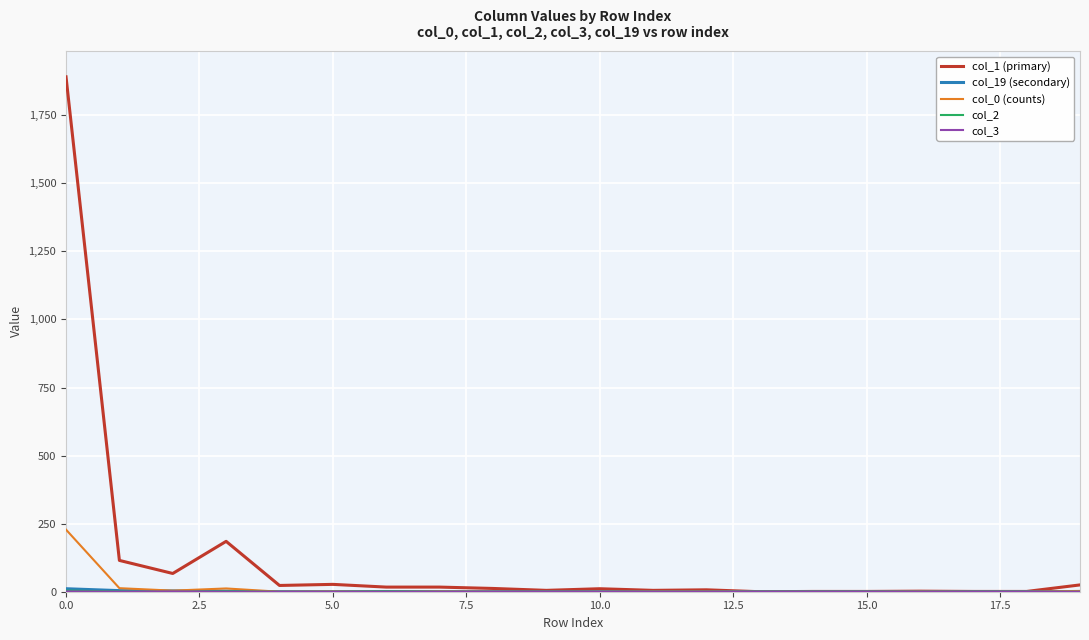

Which series has the largest range (max minus min)?

col_1 (primary)